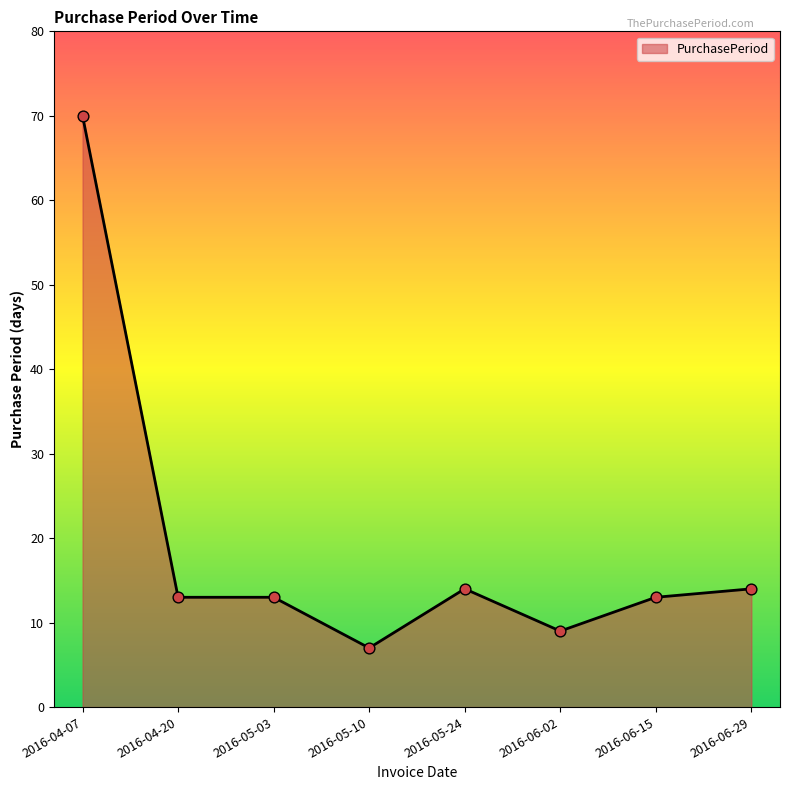

What is the change in value from 2016-05-03 to 2016-05-24?

+1